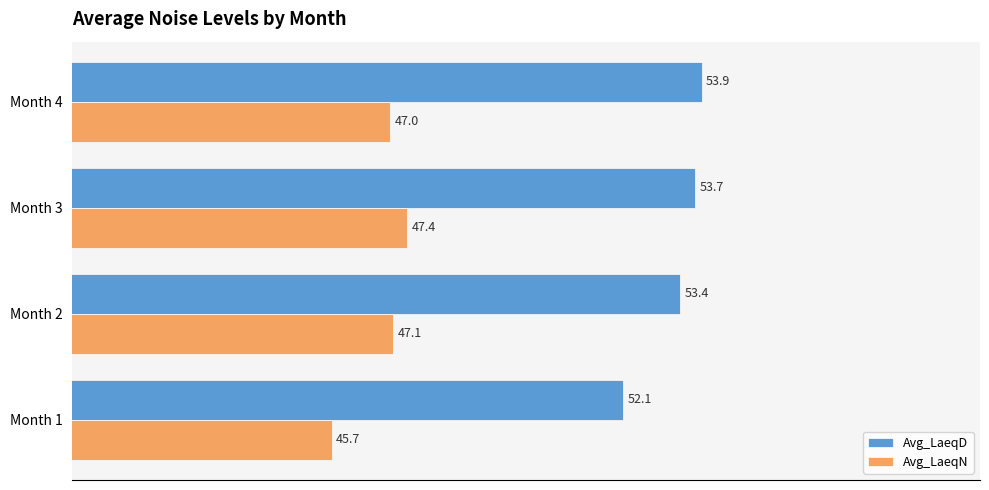

List the labels in order of Avg_LaeqD value, largest first.

Month 4, Month 3, Month 2, Month 1